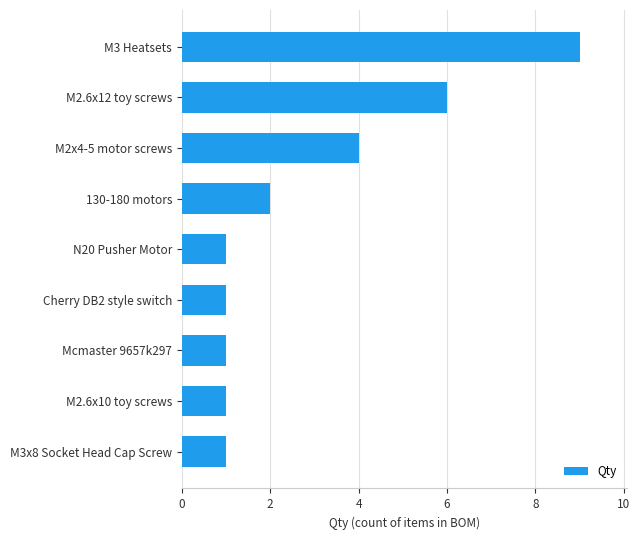

Is it true that the value at M2x4-5 motor screws is 4?

True